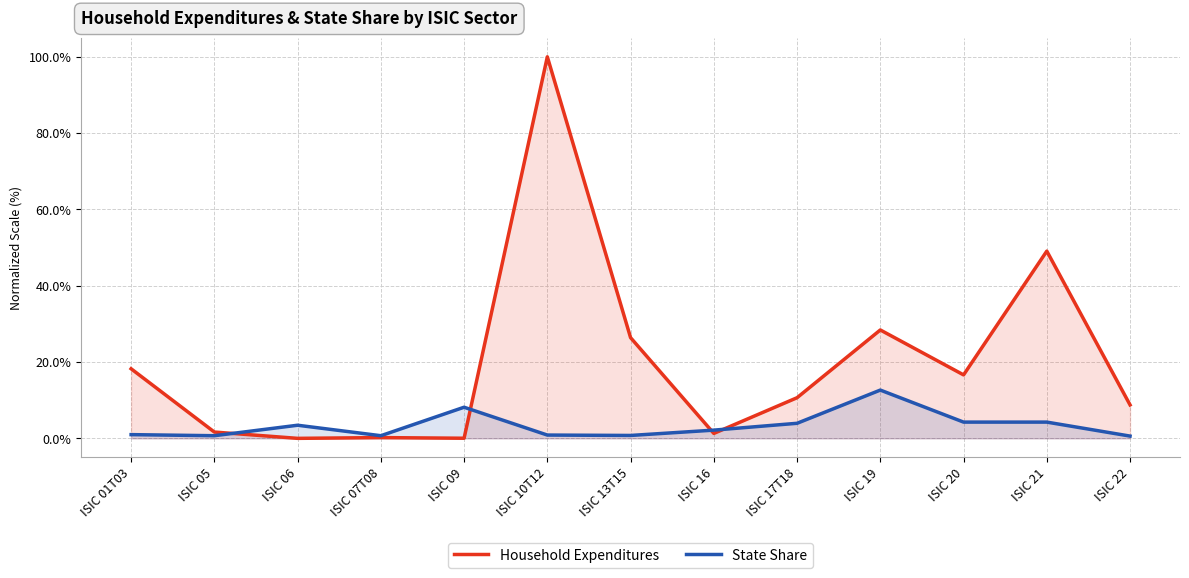

At how many categories does at least one series exceed 36?

2